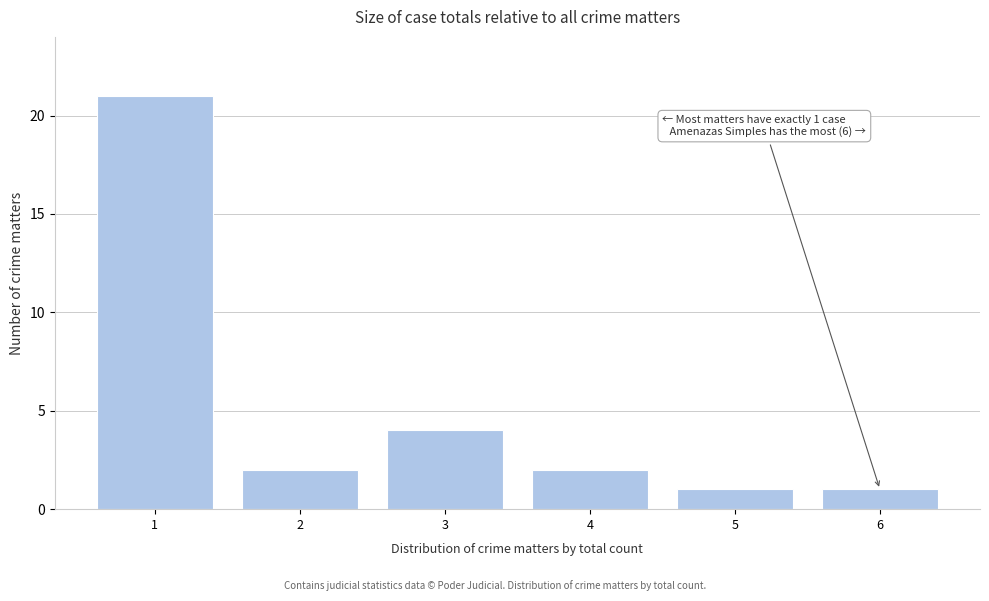

Reading left to right, extract all data points from this chart.

21	2	4	2	1	1